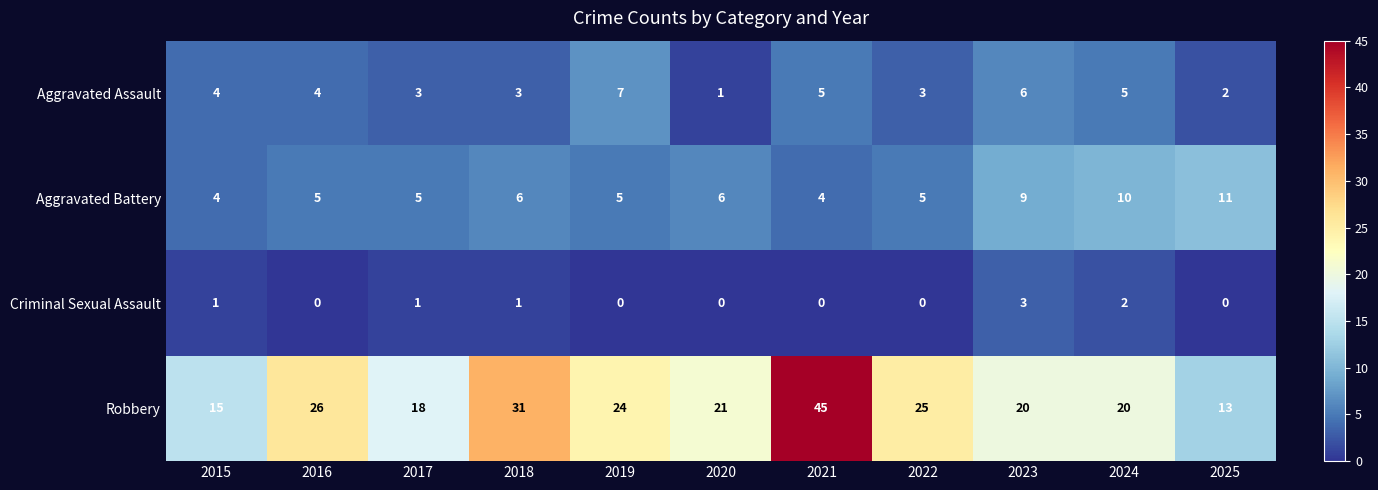

At which category is the sum across all series the highest?

2021